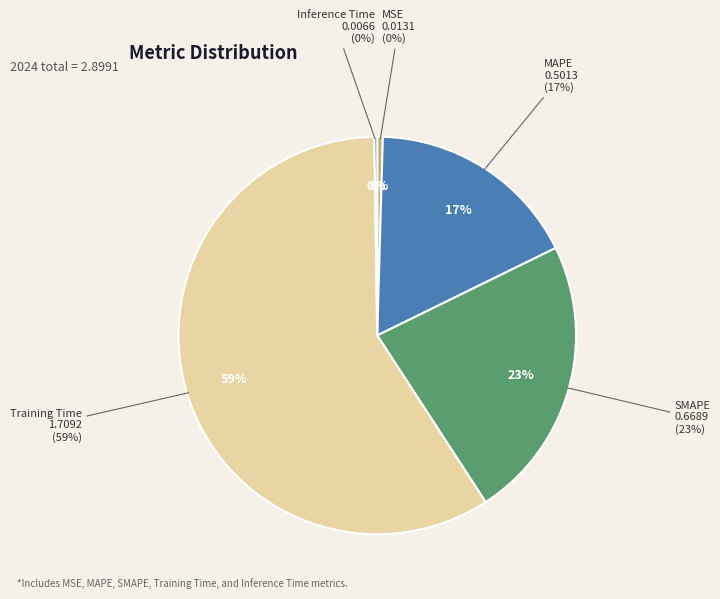

True or false: MAPE accounts for 23% of the total.

False